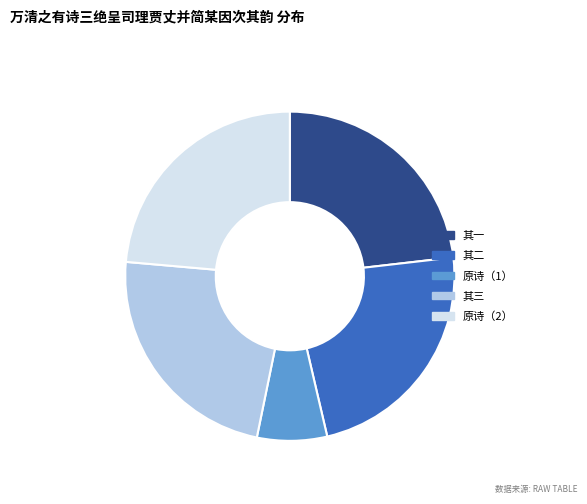

Which category has the smallest portion of the pie?

原诗（1）